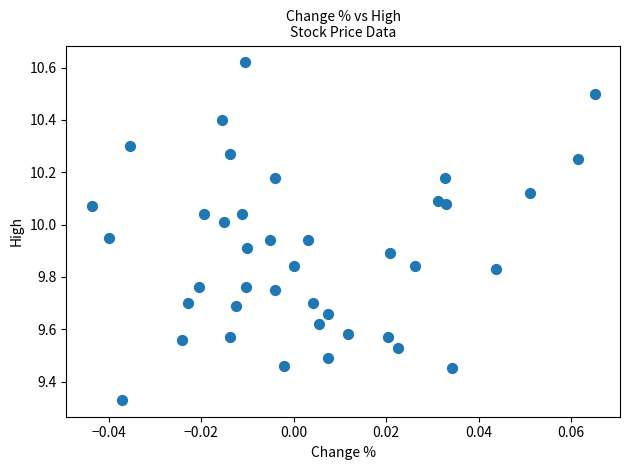

What is the range of Y values (max minus min)?

1.3